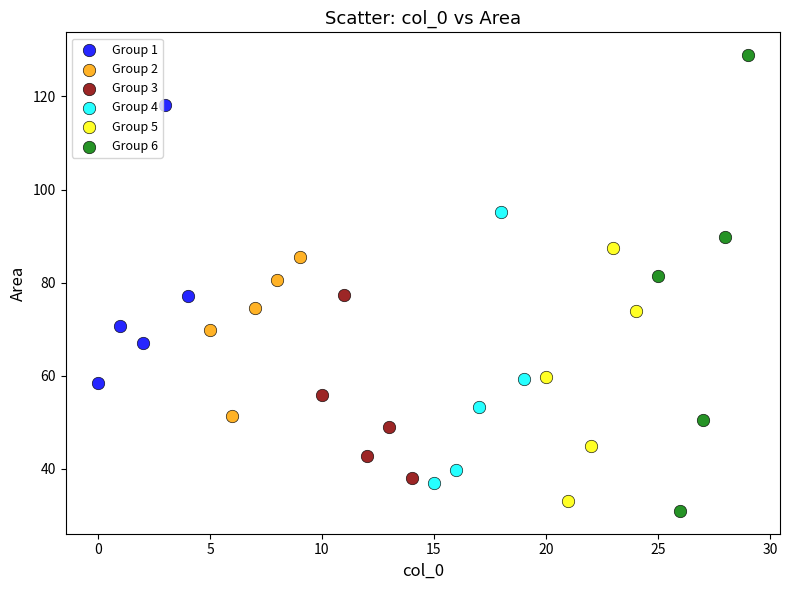

Which series has the largest Y range (max minus min)?

Group 6